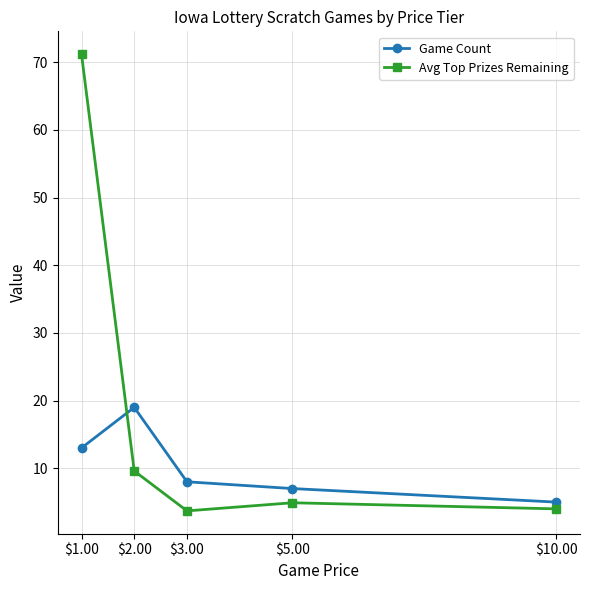

The value of Avg Top Prizes Remaining at $10.00 is 4.0. True or false?

True